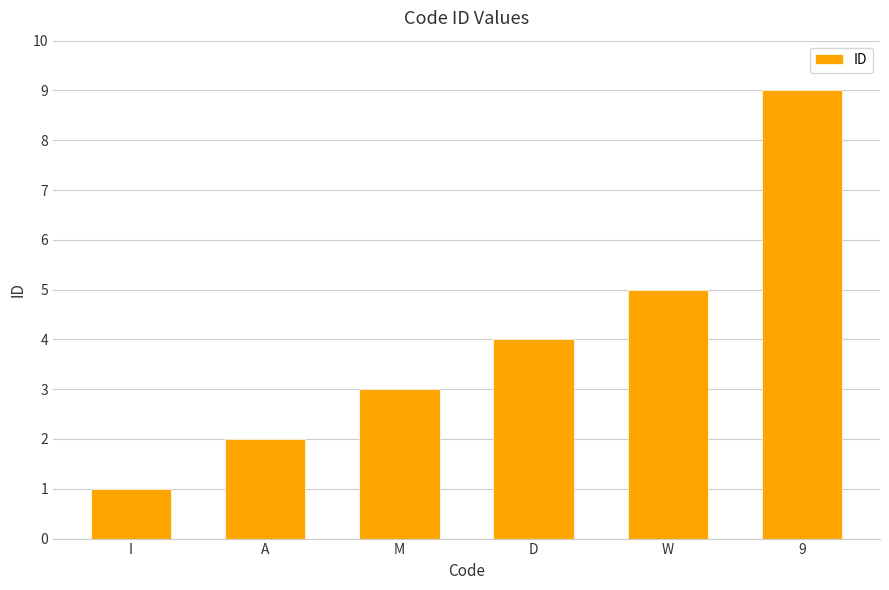

How many data points are less than 4?

3